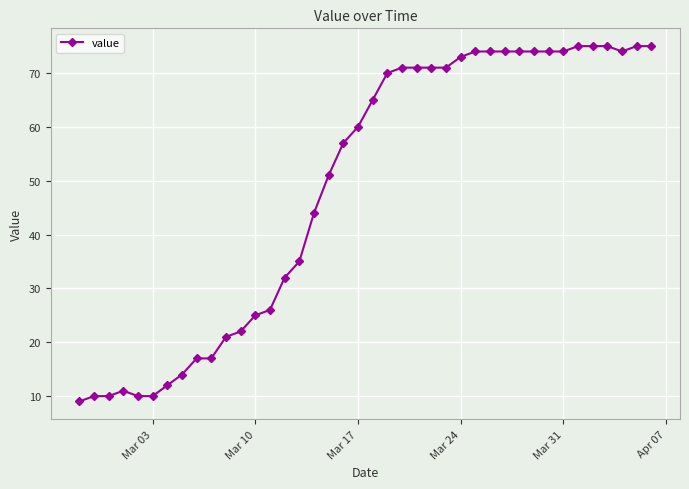

What is the greatest value displayed?

75